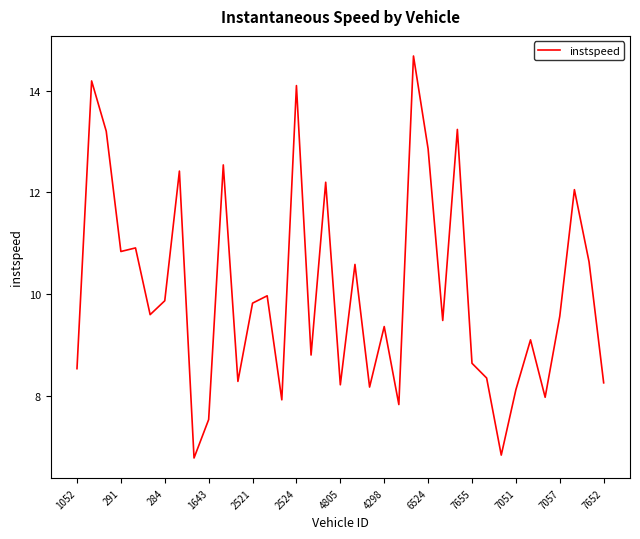

What is the minimum value shown in the chart?

6.8